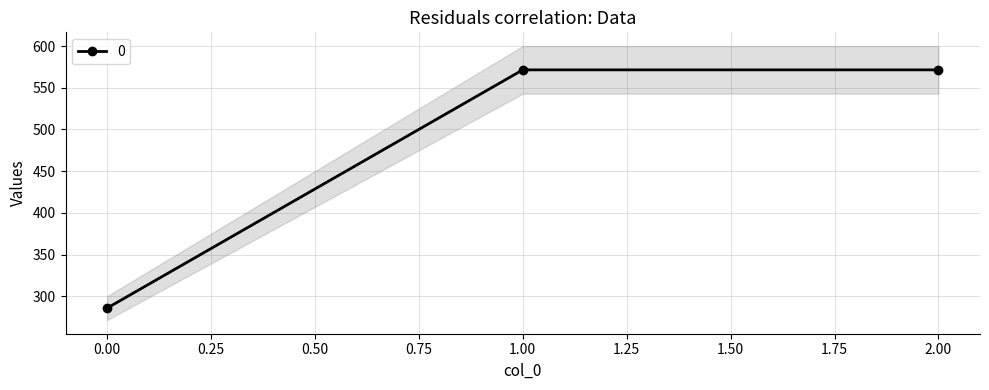

Is it true that the value at 1 is 571.4?

True